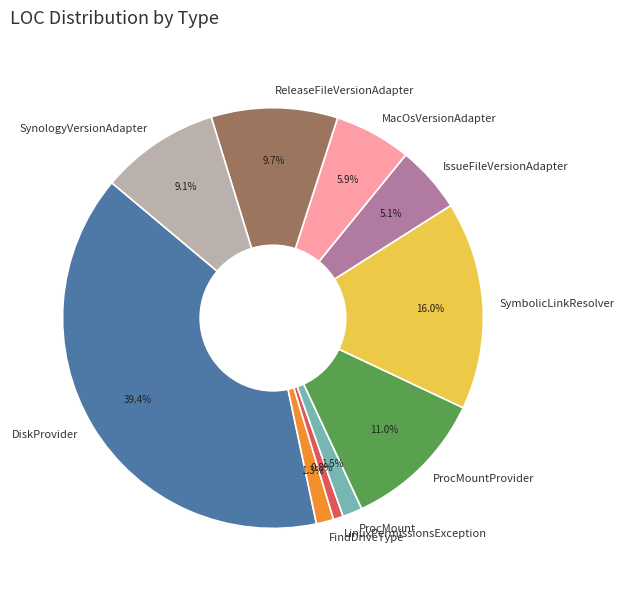

Does ProcMount represent more than half of the total?

No